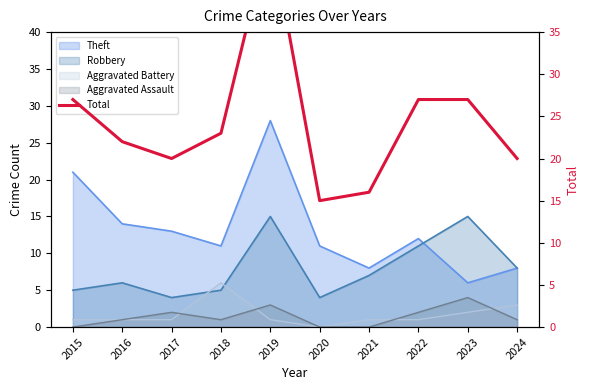

Between 2018 and 2021, which is larger?

2018